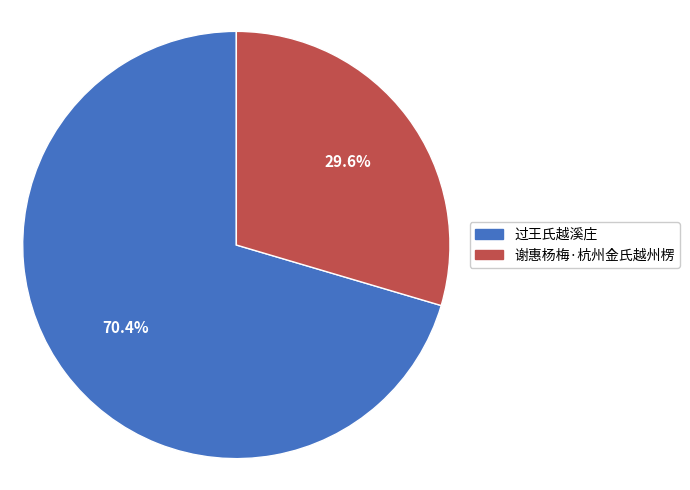

Which slice is the smallest?

谢惠杨梅·杭州金氏越州楞